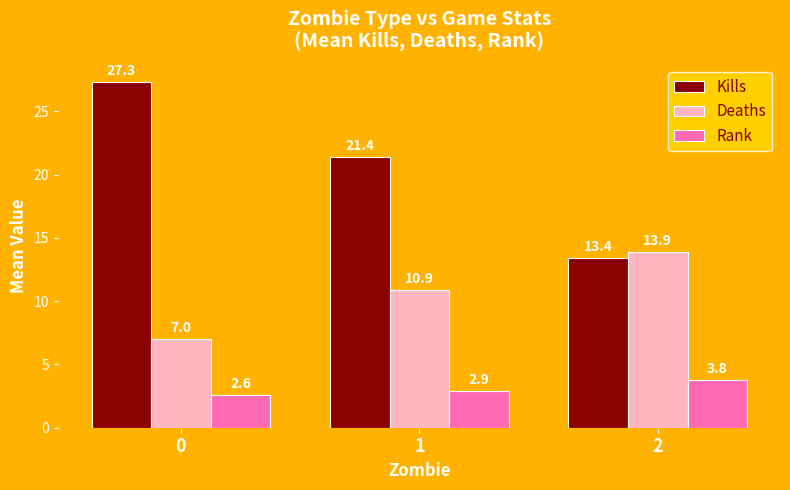

How many distinct data groups are displayed?

3